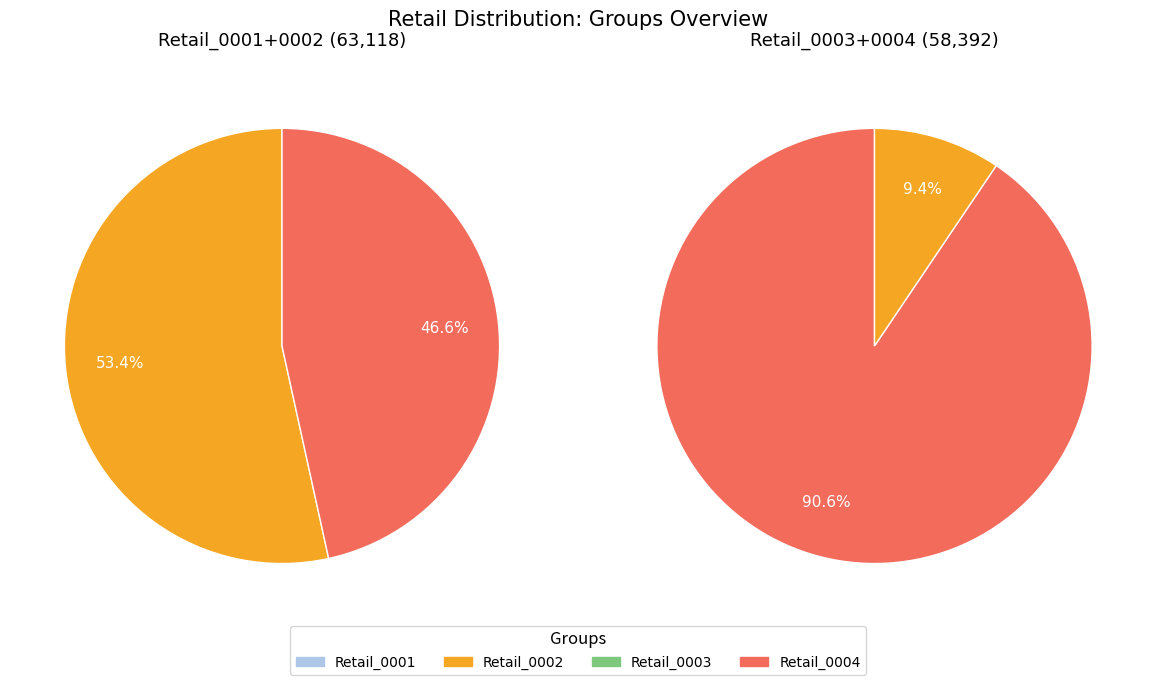

What is the difference between the highest and lowest values at 2?

9917